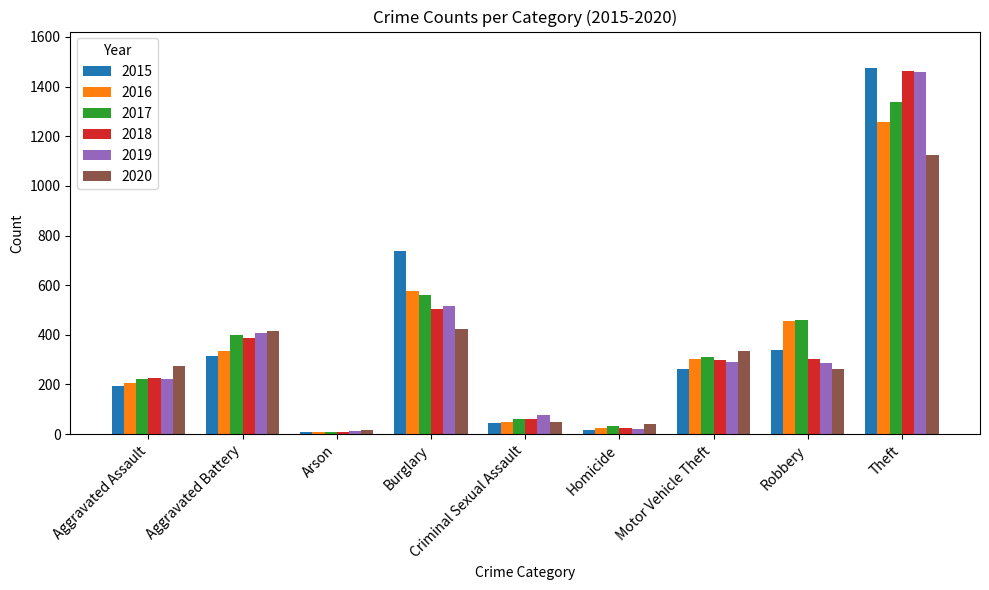

Where does the 2015 series first go above 263?

Aggravated Battery